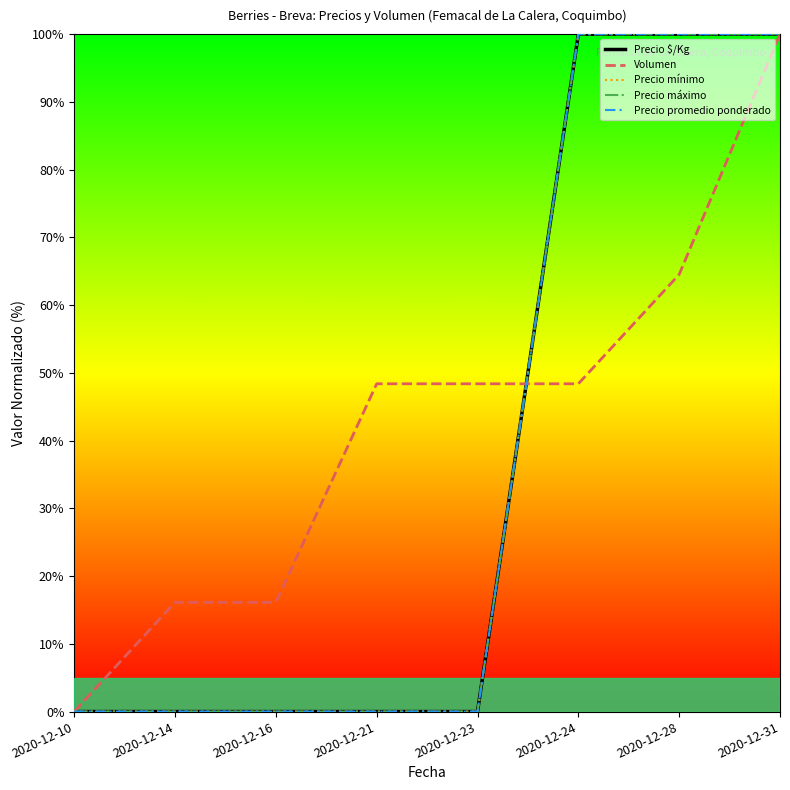

Does the chart have visible grid lines?

No